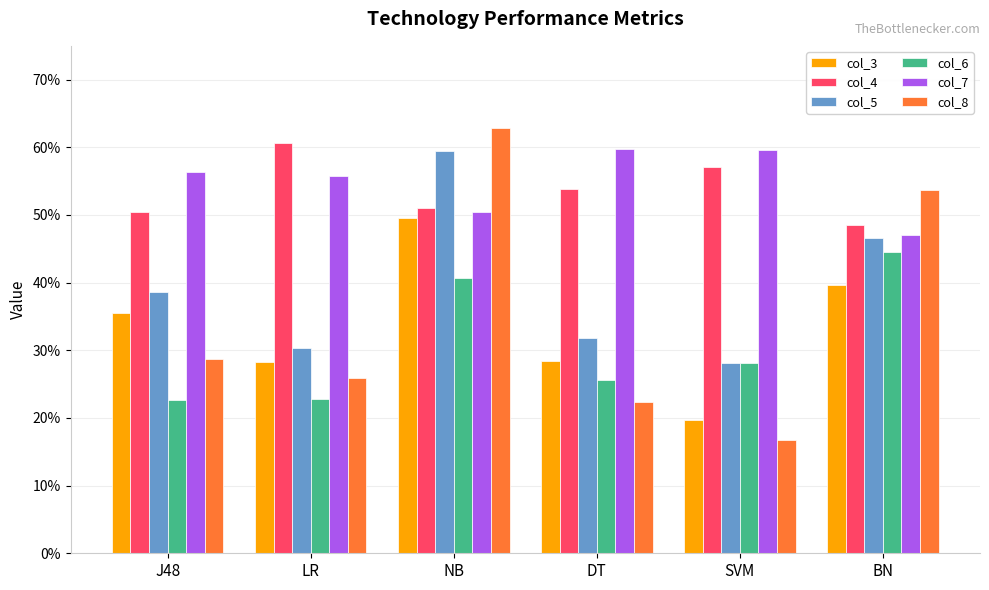

The col_6 series shows 0.2 at DT. True or false?

False